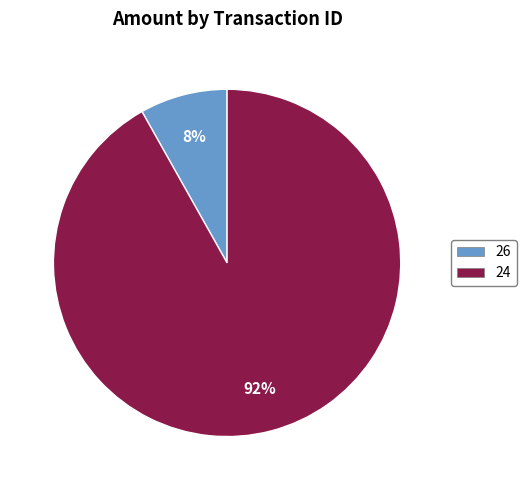

Which has a higher value, 26 or 24?

24